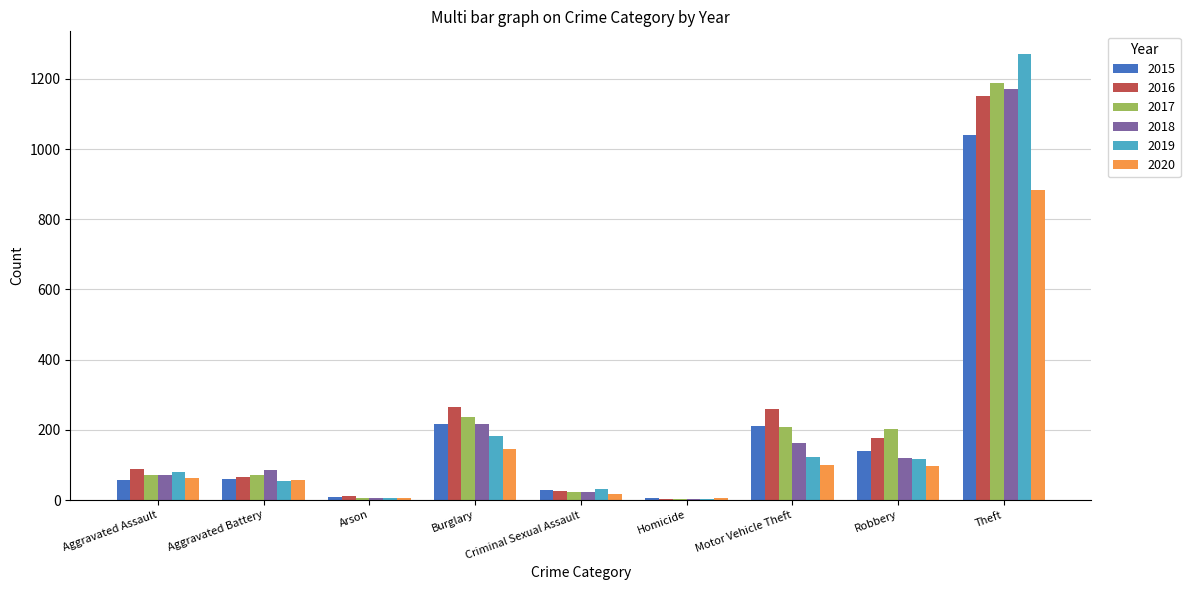

How many groups of bars are there?

9